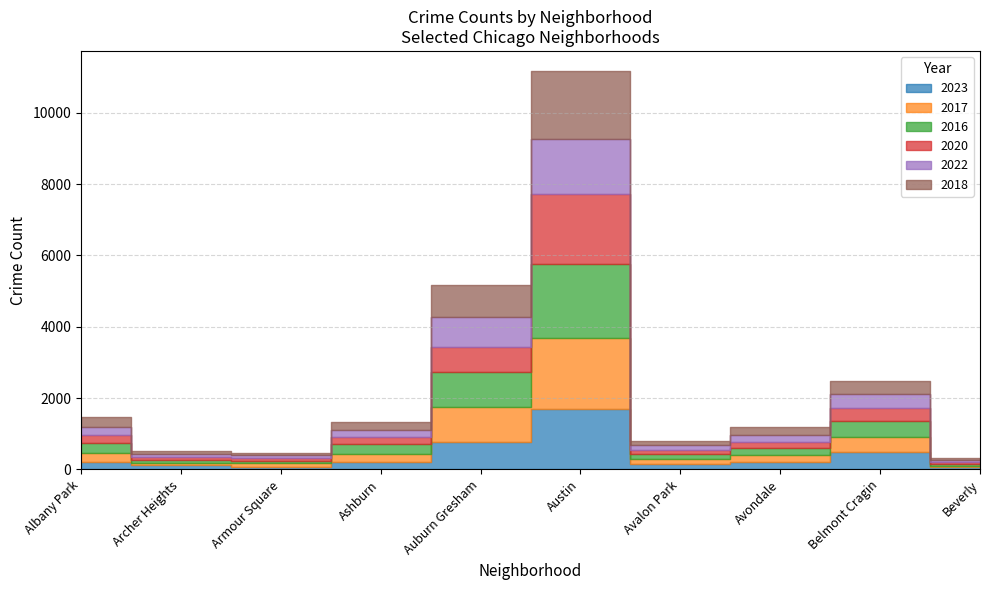

The 2022 series shows 66 at Beverly. True or false?

True